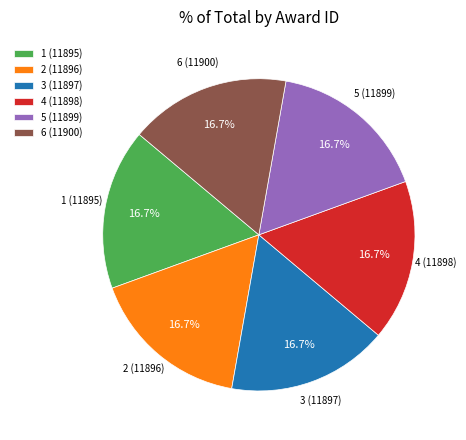

What percentage do 4 (11898) and 2 (11896) together represent?

33.3%